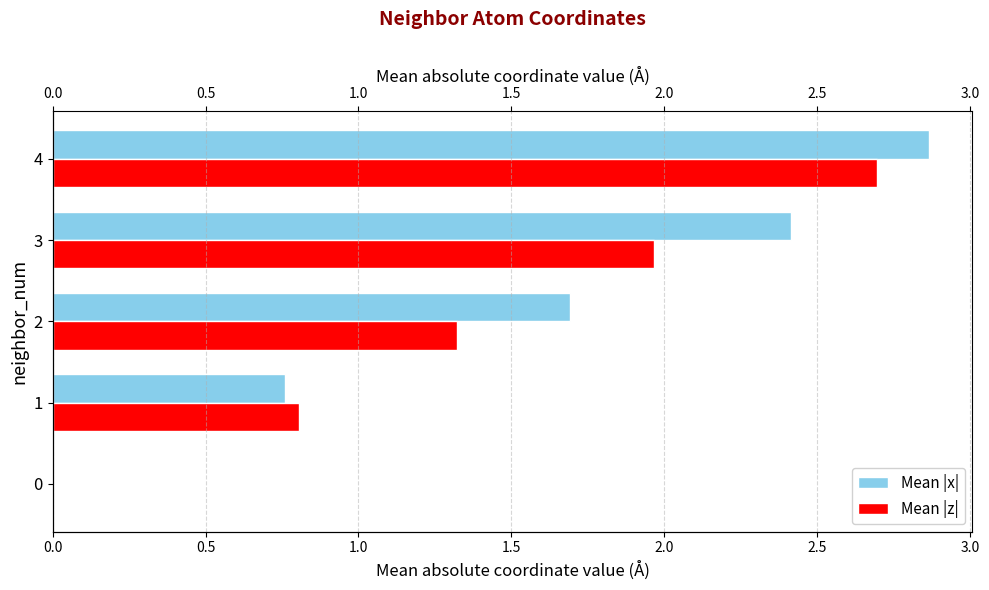

What is the maximum value for Mean |z|?

2.7